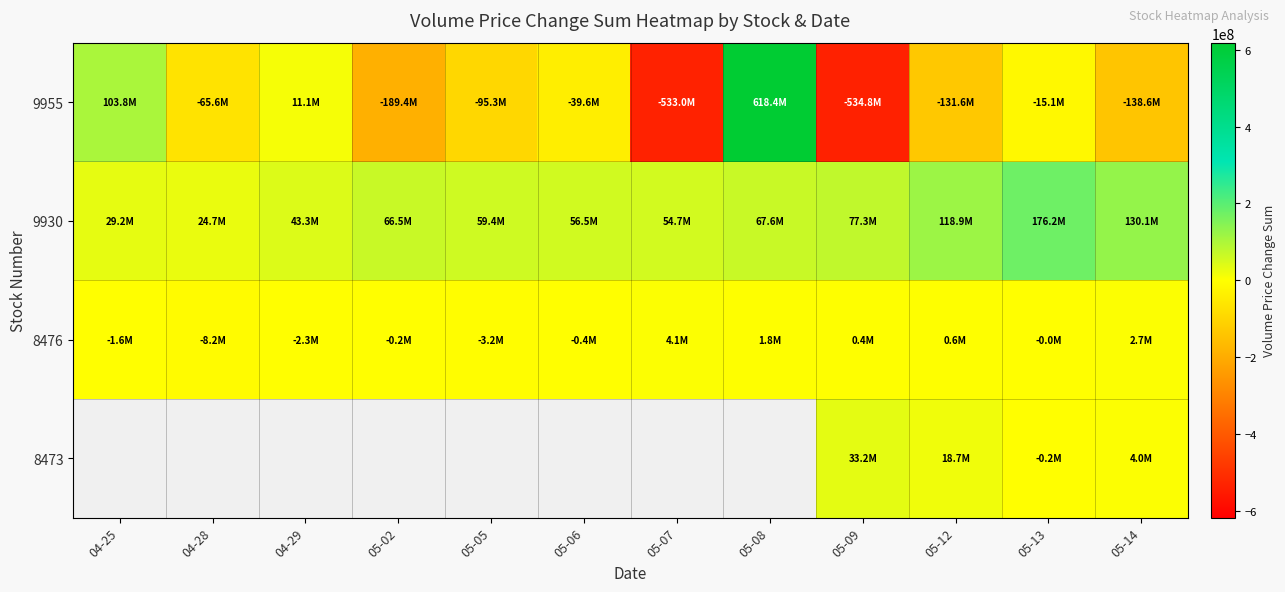

Which series has the largest range (max minus min)?

9955